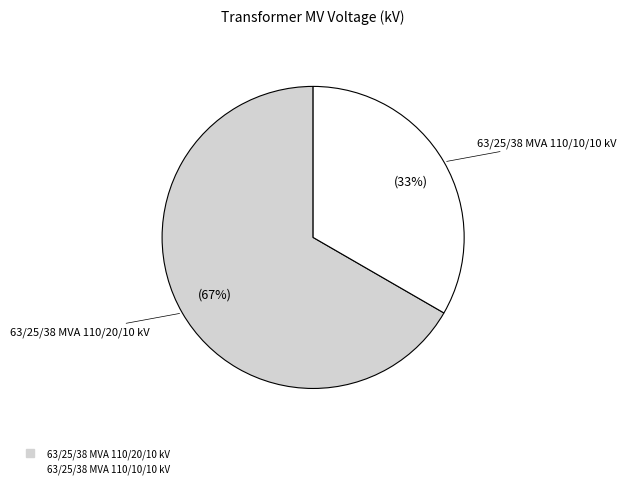

Which slice is the largest?

63/25/38 MVA 110/20/10 kV